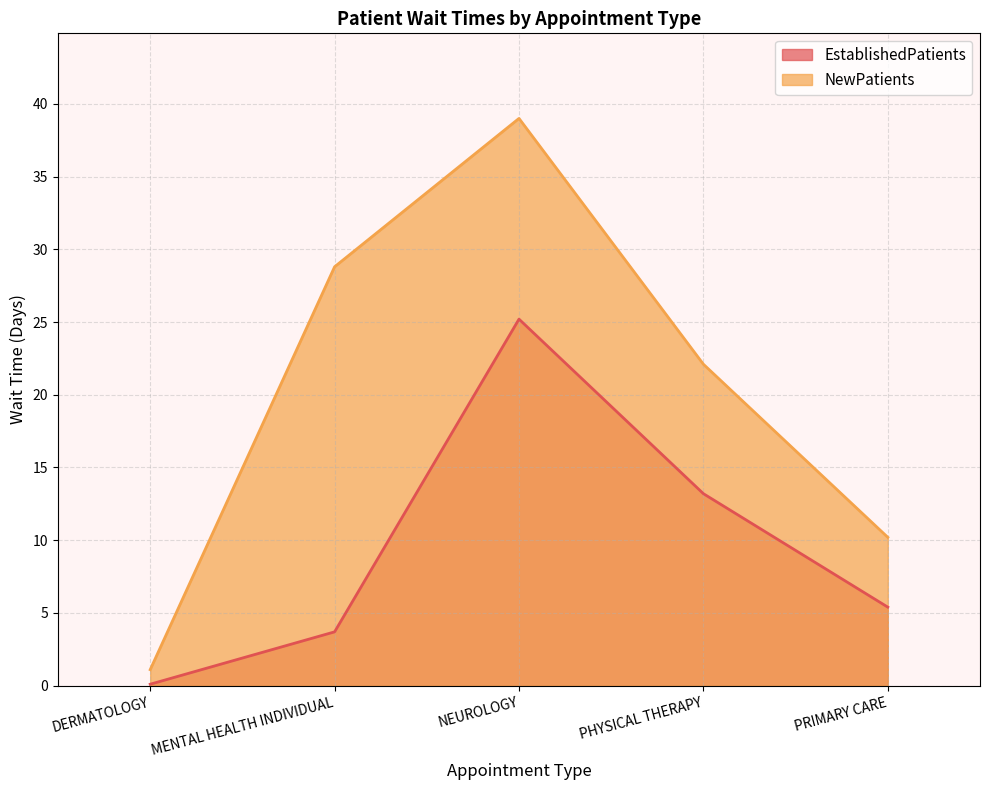

What is the label of the 3rd point from the left?

NEUROLOGY